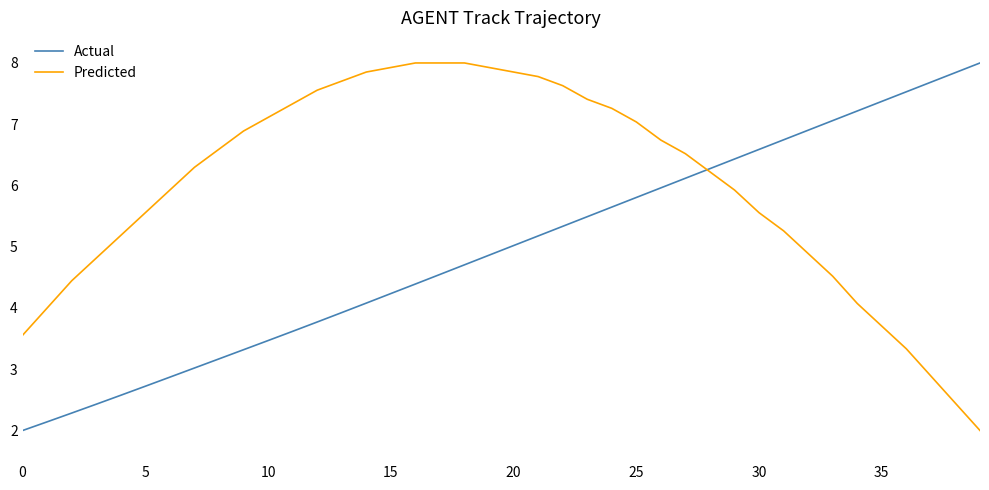

Rank the series by their average value, from lowest to highest.

Actual, Predicted